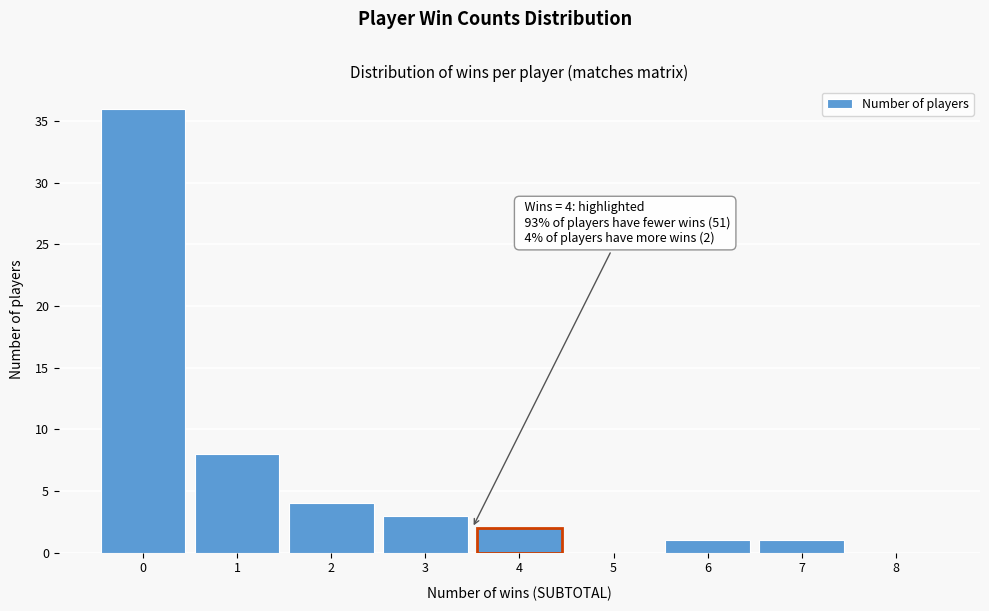

Reading left to right, list all the values displayed in this chart.

0=36	1=8	2=4	3=3	4=2	5=0	6=1	7=1	8=0